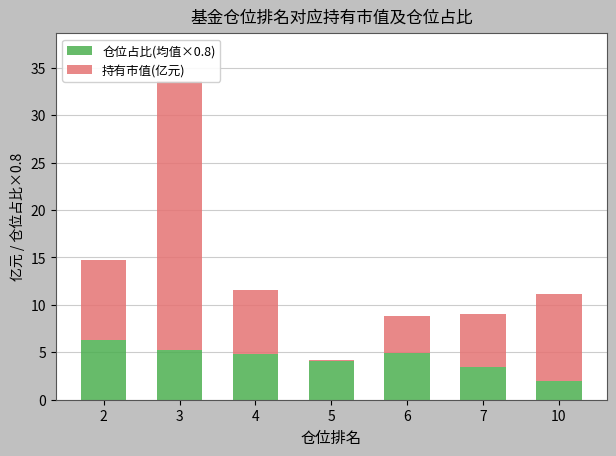

How many groups of bars are there?

7